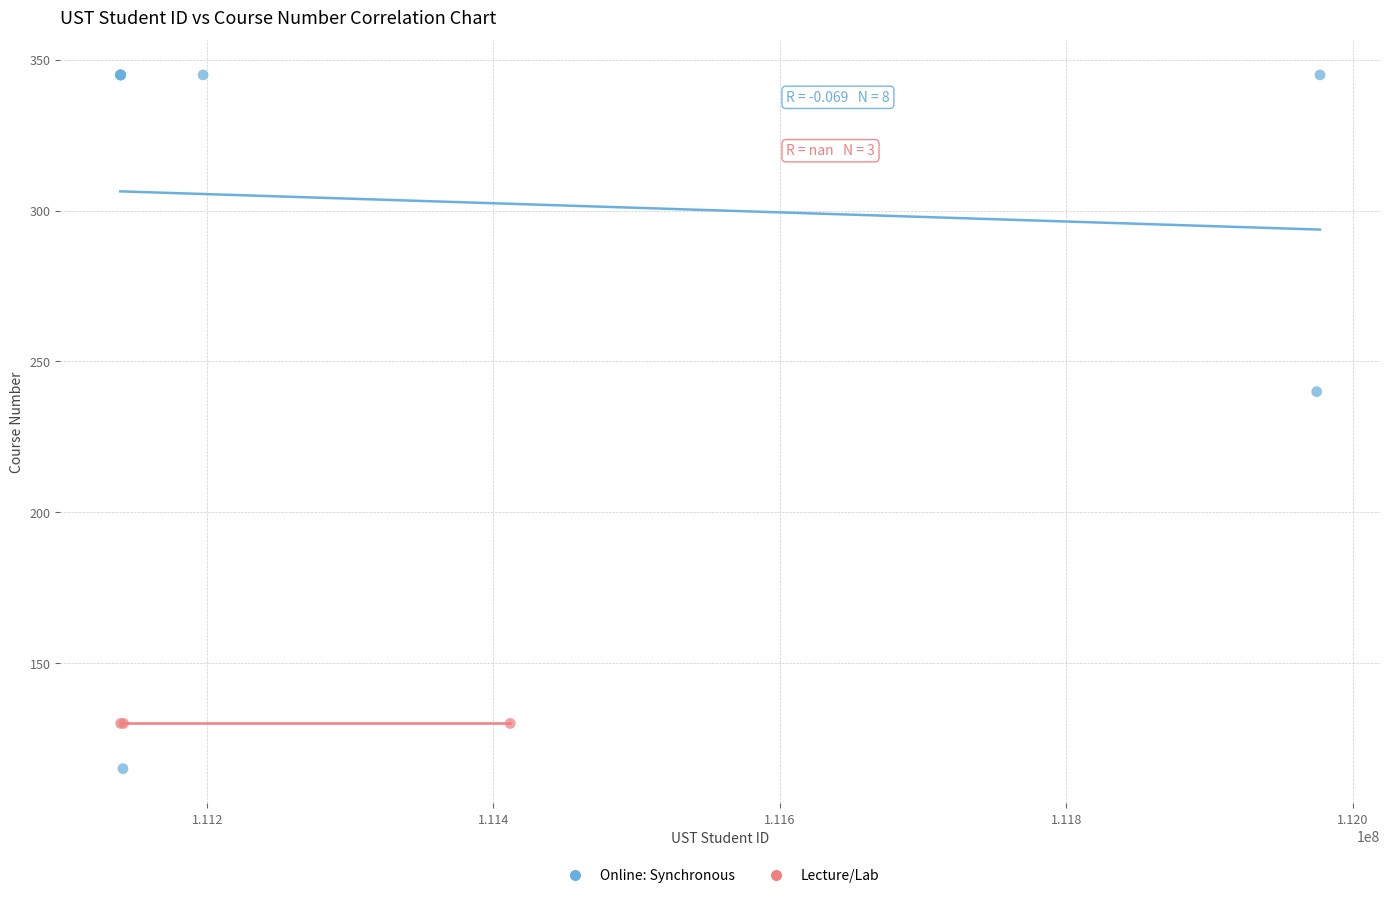

Which series contains the highest Y value?

Online: Synchronous